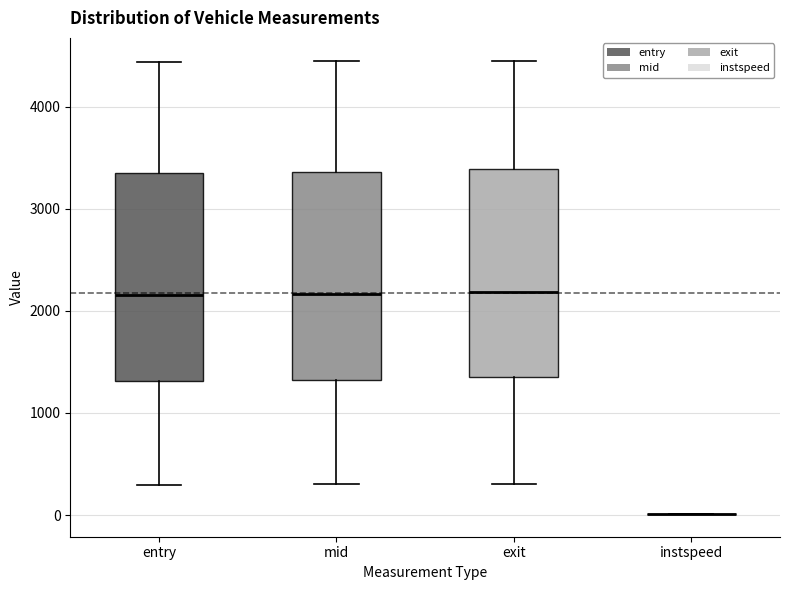

Where does the lower whisker of the box for mid end on the y-axis? The values are not printed on the chart, so give them approximately, as read against the axis.

300